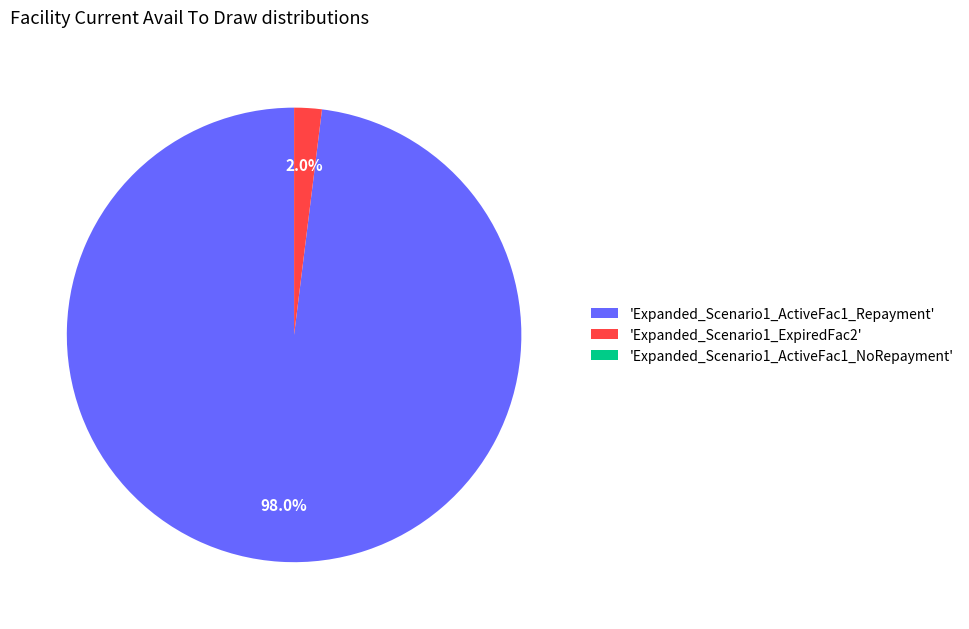

To the nearest percent, what is the average slice percentage?

33%